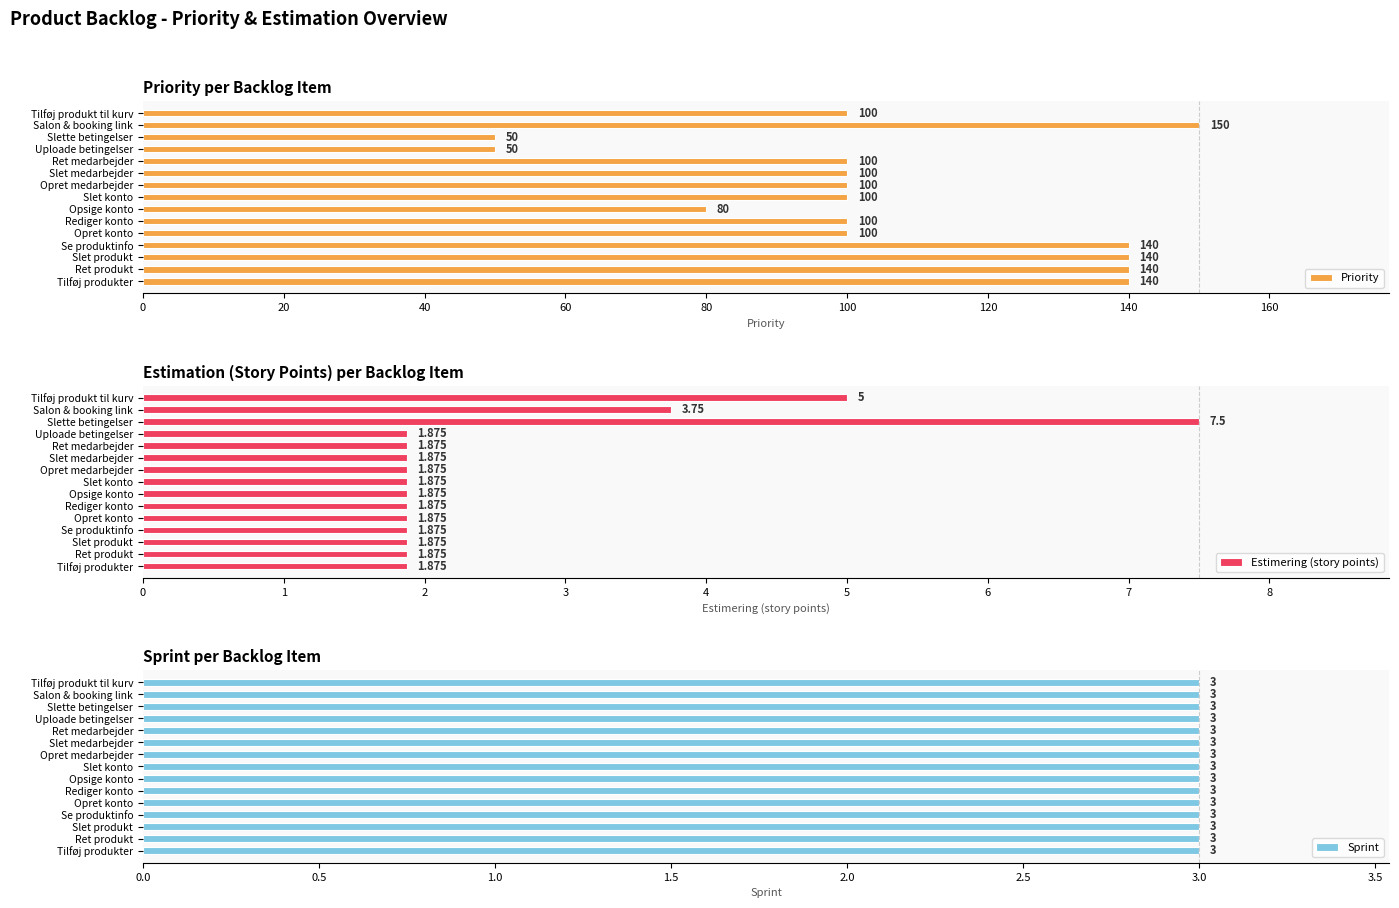

What is the greatest value displayed?

150.0